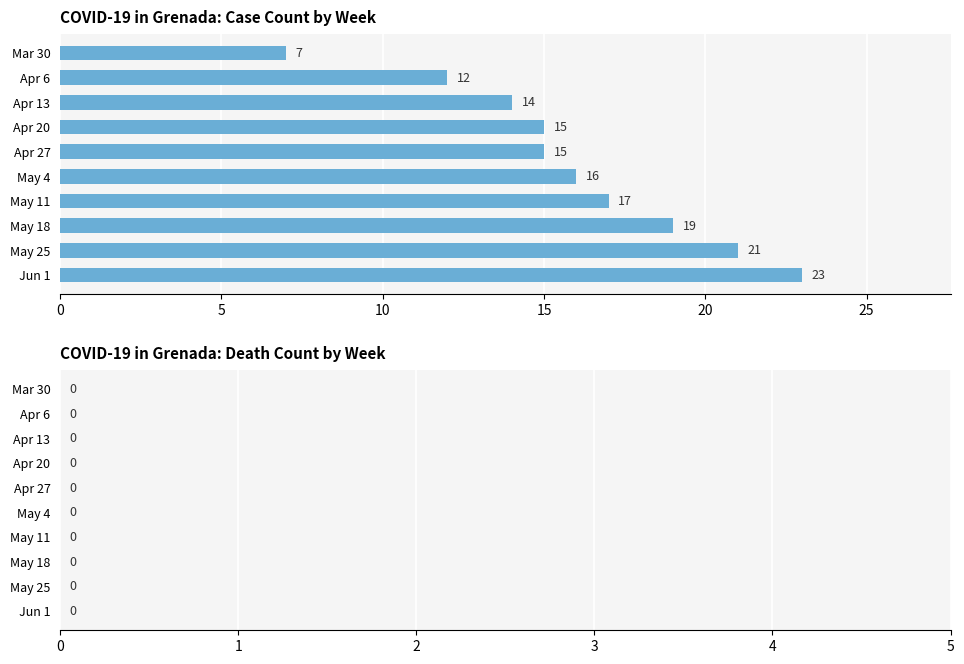

What position from the bottom is Apr 13?

8